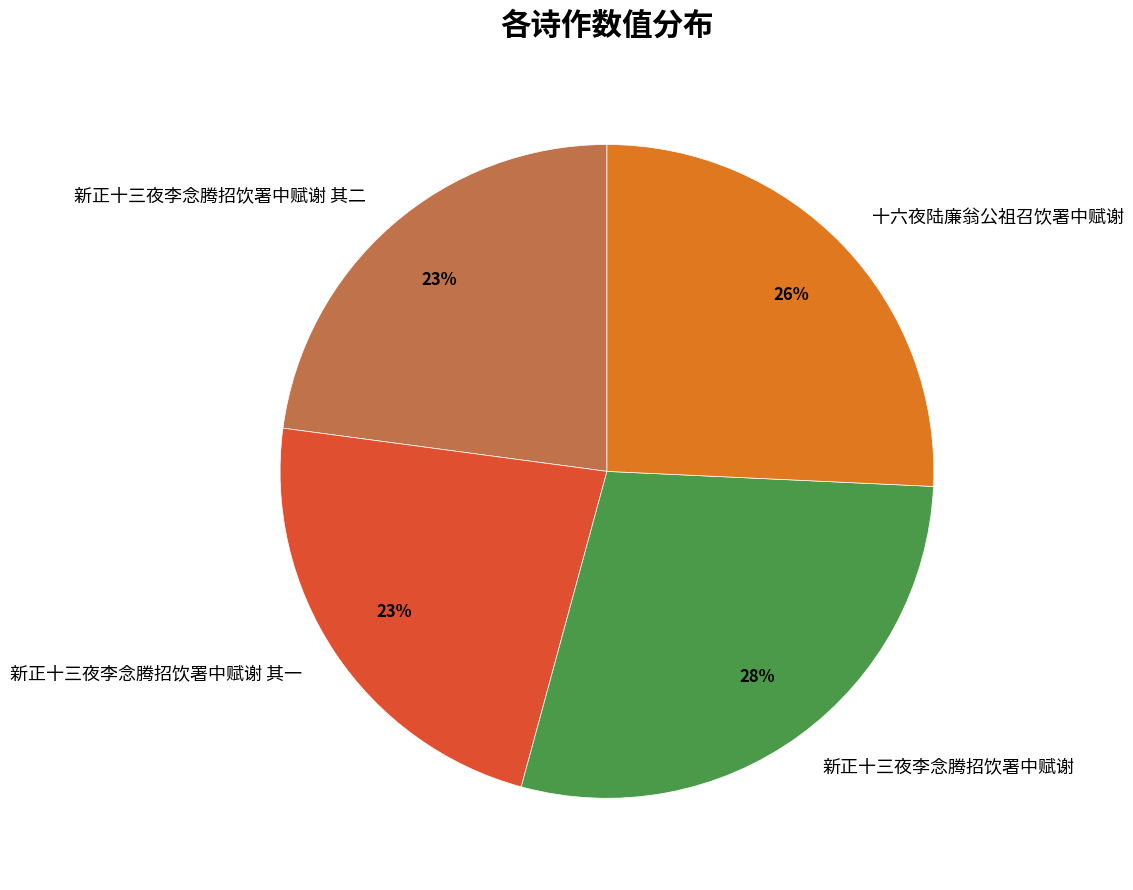

The 新正十三夜李念腾招饮署中赋谢 其一 slice represents 23% of the pie. True or false?

True